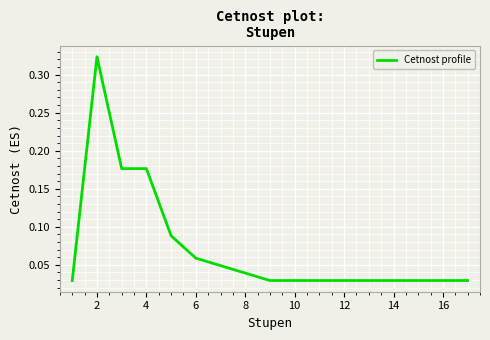

Does the chart have visible grid lines?

Yes